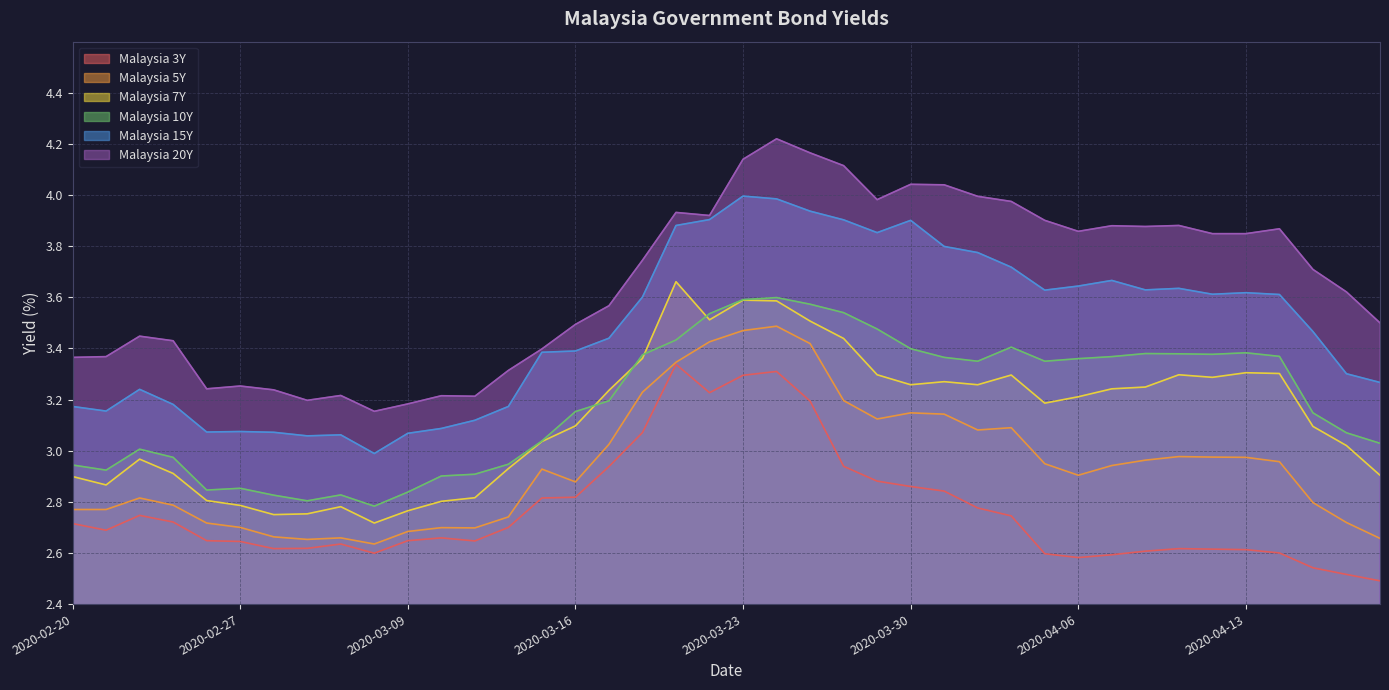

Which label corresponds to the largest value in the chart?

2020-03-24